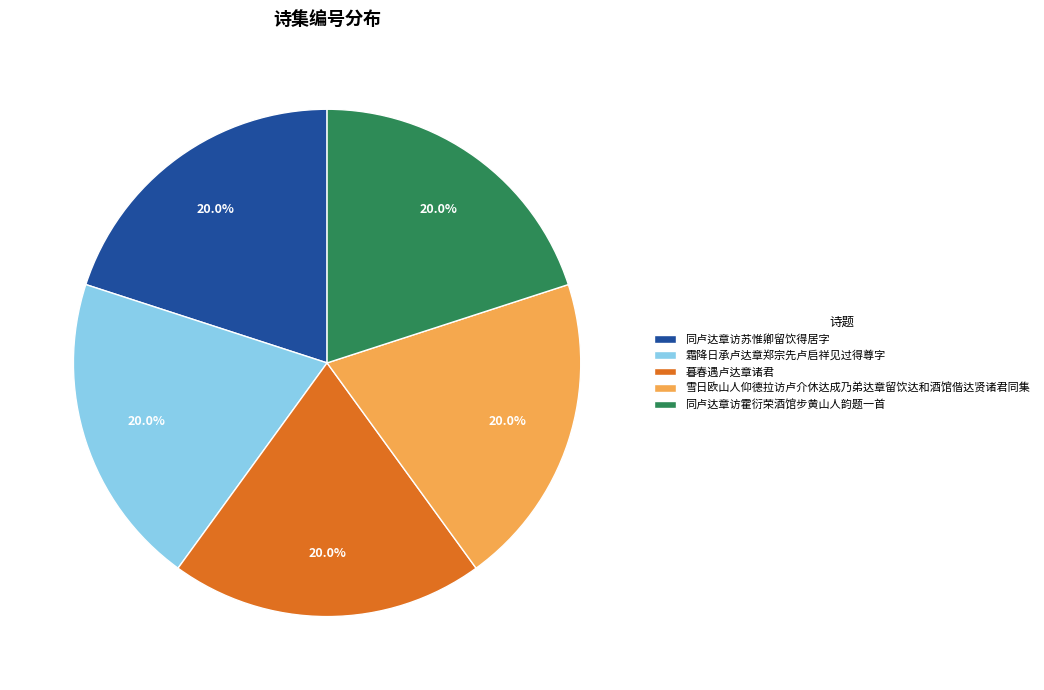

The 同卢达章访霍衍荣酒馆步黄山人韵题一首 slice represents 20% of the pie. True or false?

True